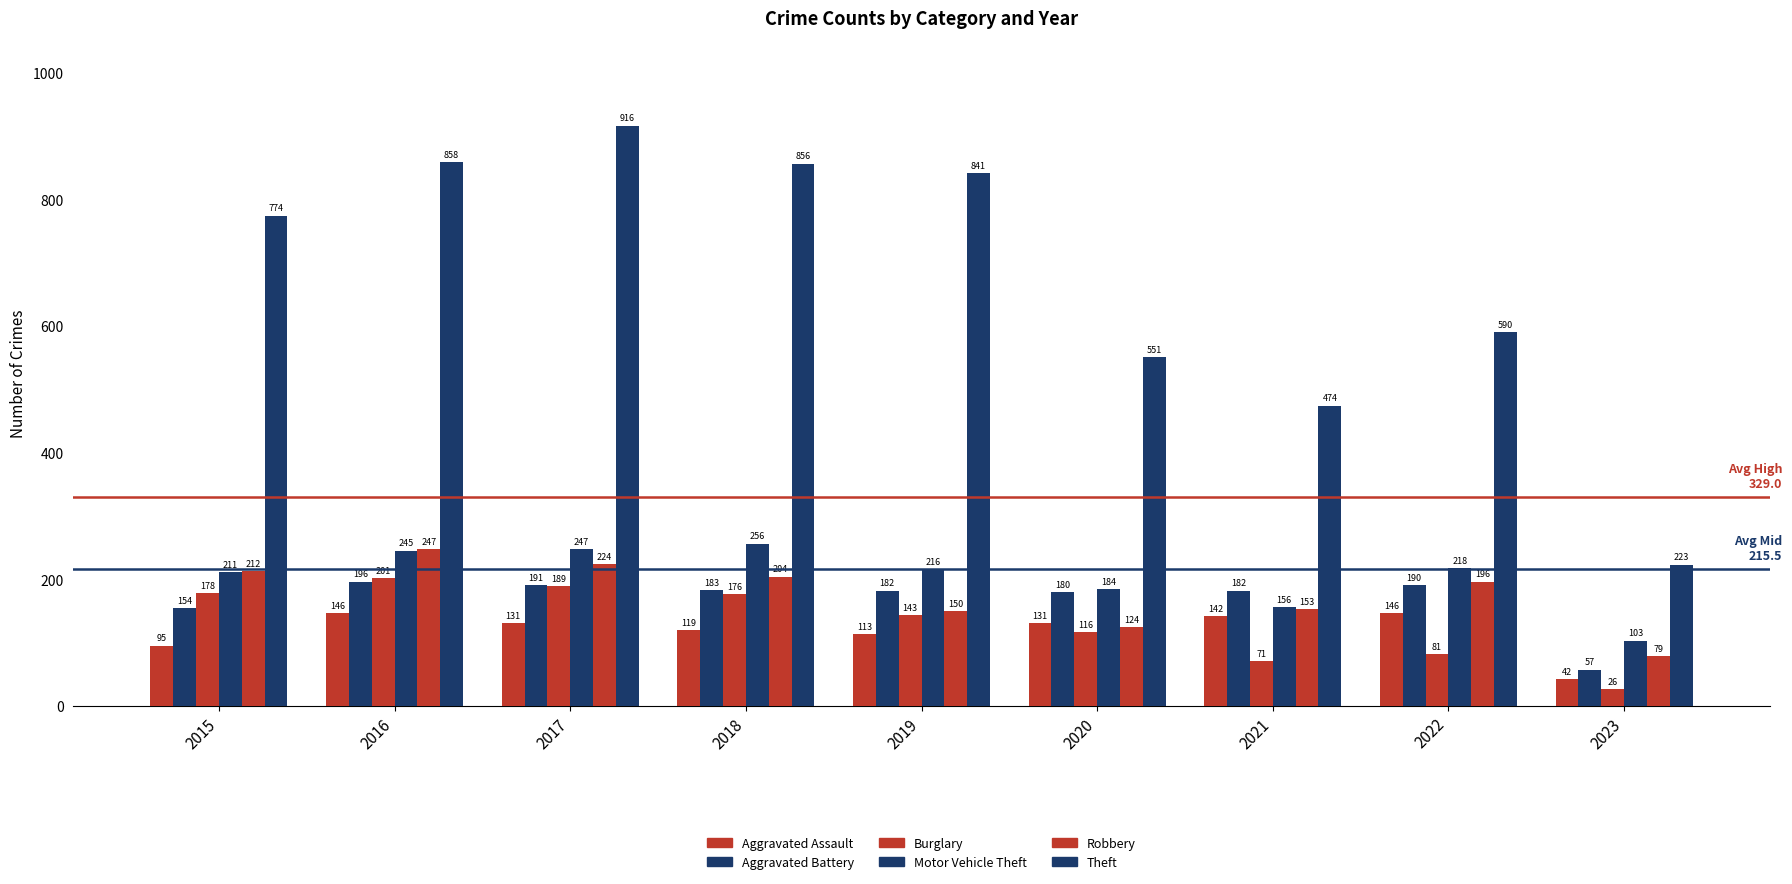

How many data points does each series have?

9